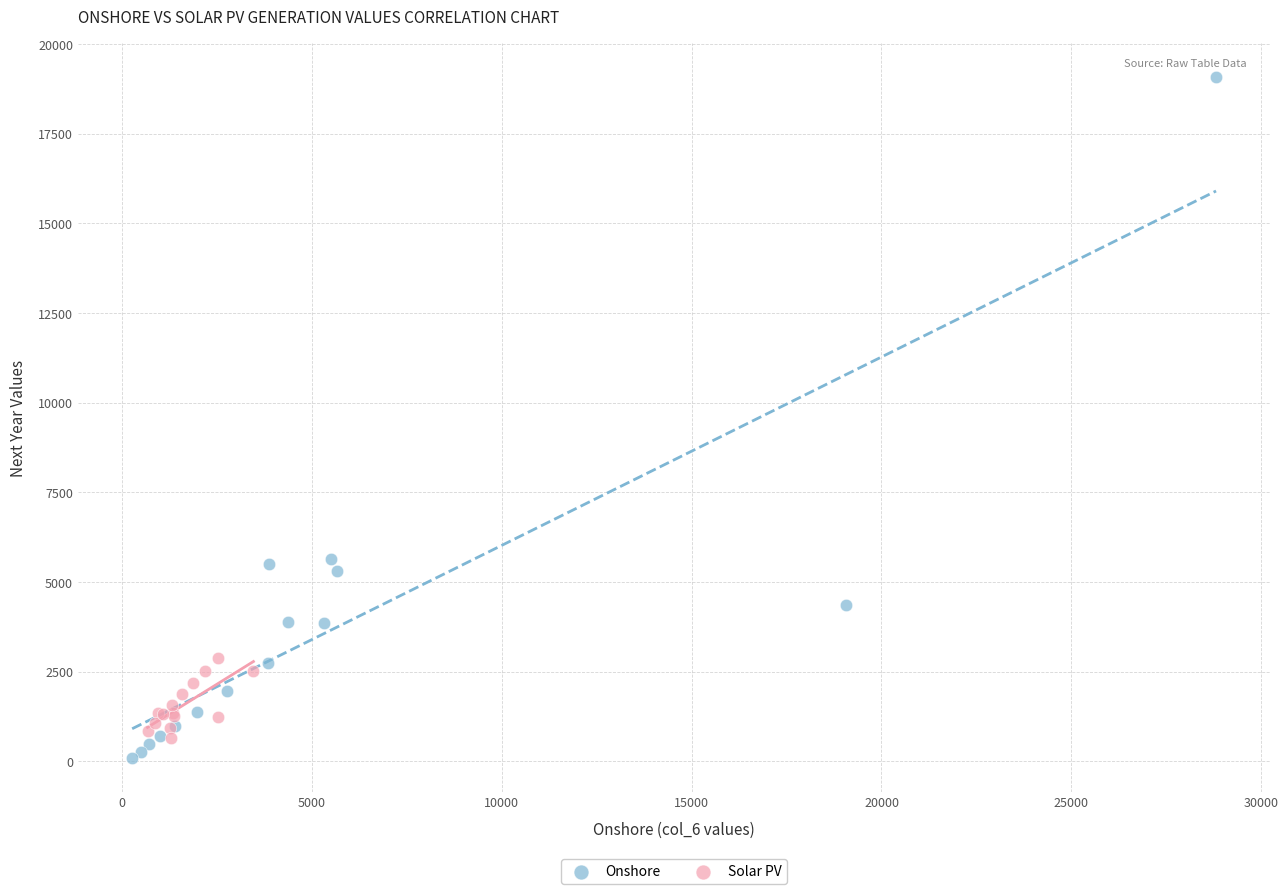

Which series reaches the maximum Y coordinate?

Onshore